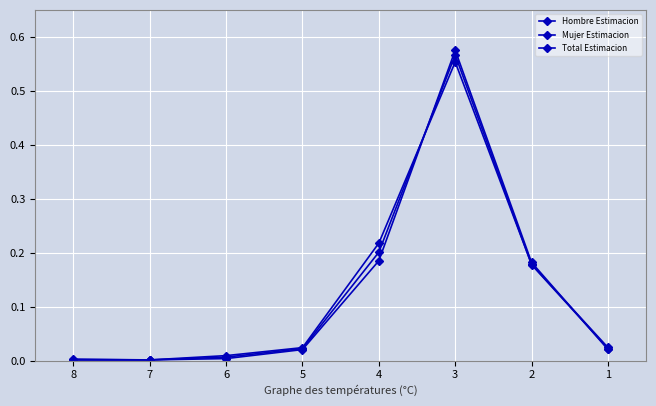

Is this an area chart (filled region under the line)?

No